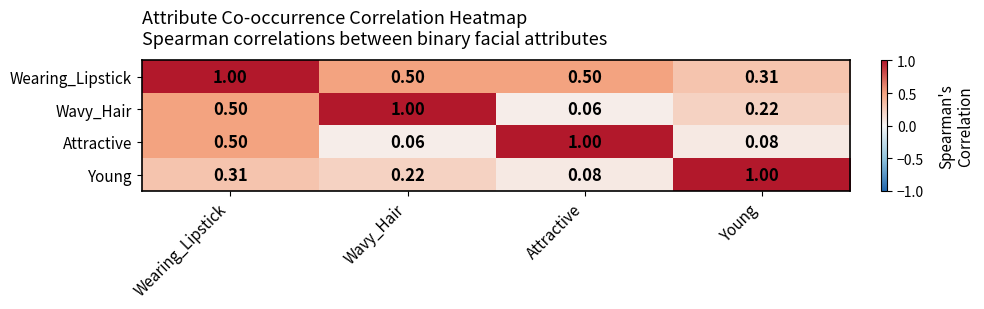

List the labels in order of Attractive value, smallest first.

Wavy_Hair, Young, Wearing_Lipstick, Attractive